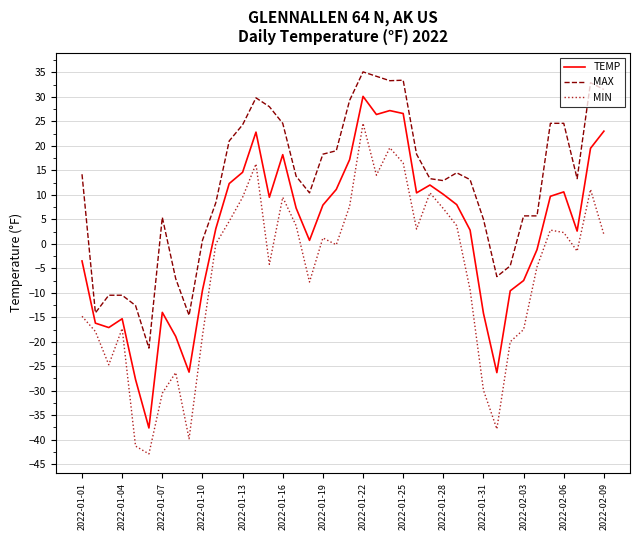

List the series in order of their peak value, highest first.

MAX, TEMP, MIN